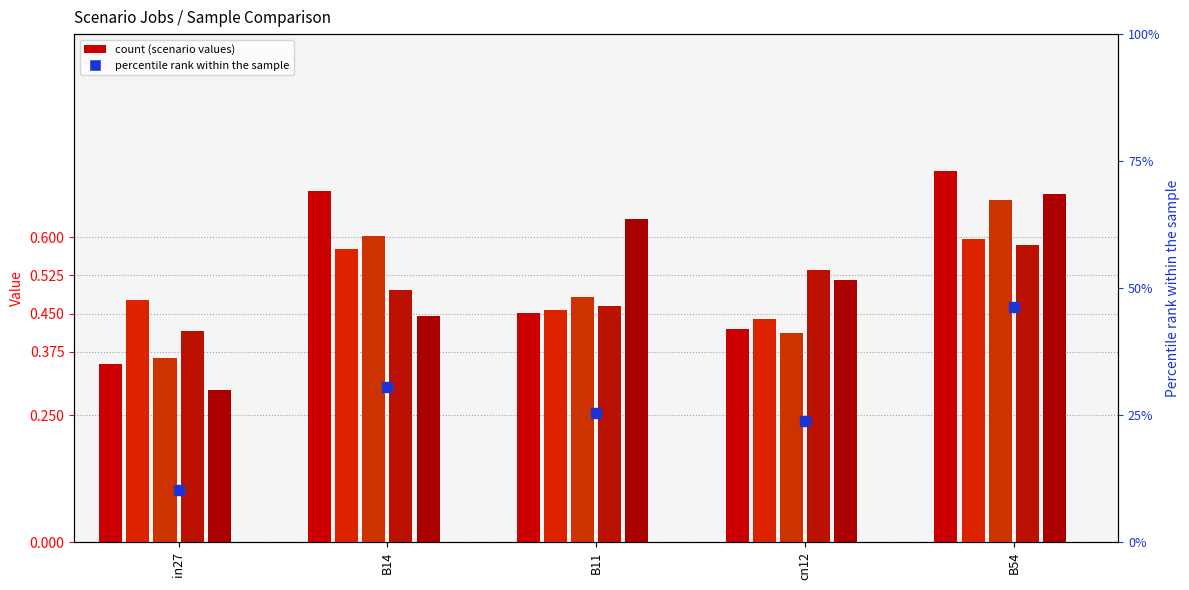

Reading left to right, transcribe all the data shown in this chart.

job199_scenario1_367: in27=0.4	B14=0.7	B11=0.5	cn12=0.4	B54=0.7
job200_scenario1_368: in27=0.5	B14=0.6	B11=0.5	cn12=0.4	B54=0.6
job201_scenario1_371: in27=0.4	B14=0.6	B11=0.5	cn12=0.4	B54=0.7
job202_scenario4_372: in27=0.4	B14=0.5	B11=0.5	cn12=0.5	B54=0.6
job203_scenario4_373: in27=0.3	B14=0.4	B11=0.6	cn12=0.5	B54=0.7